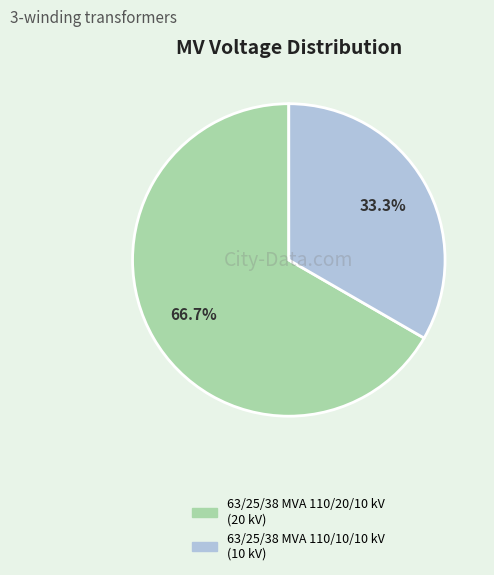

Is 63/25/38 MVA 110/10/10 kV the majority of the pie?

No